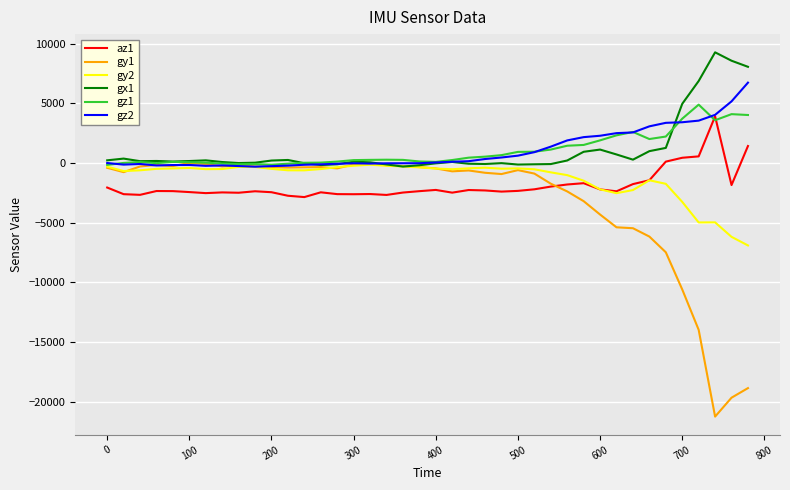

What is the greatest value displayed?

9274